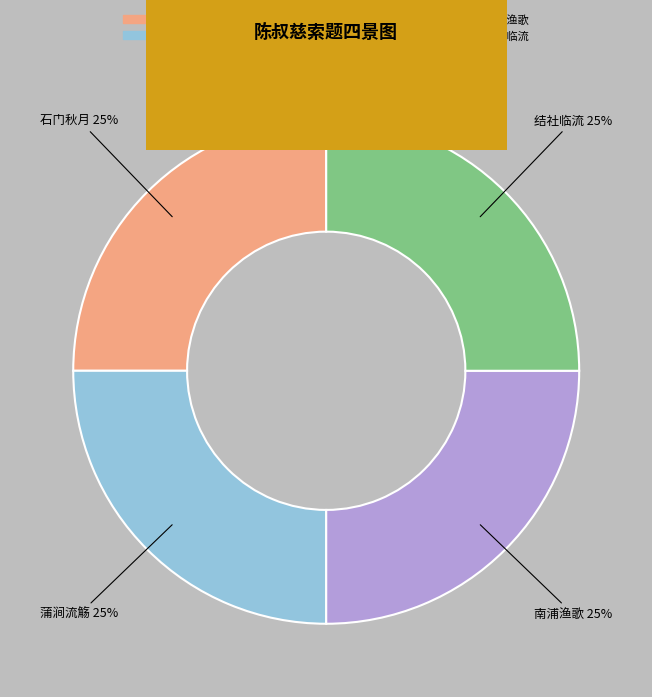

Approximately how many times larger is the value at 陈叔慈索题四景图 其二 结社临流 compared to 陈叔慈索题四景图 其四 蒲涧流觞?

1.0